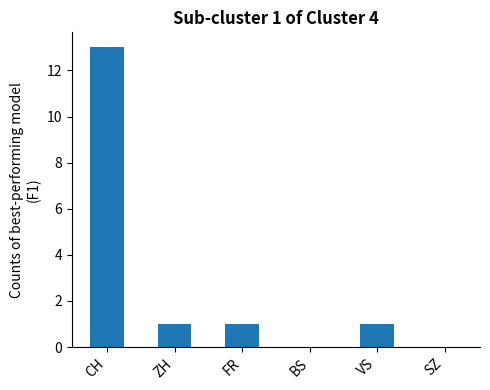

What is the change in value from CH to FR?

-12